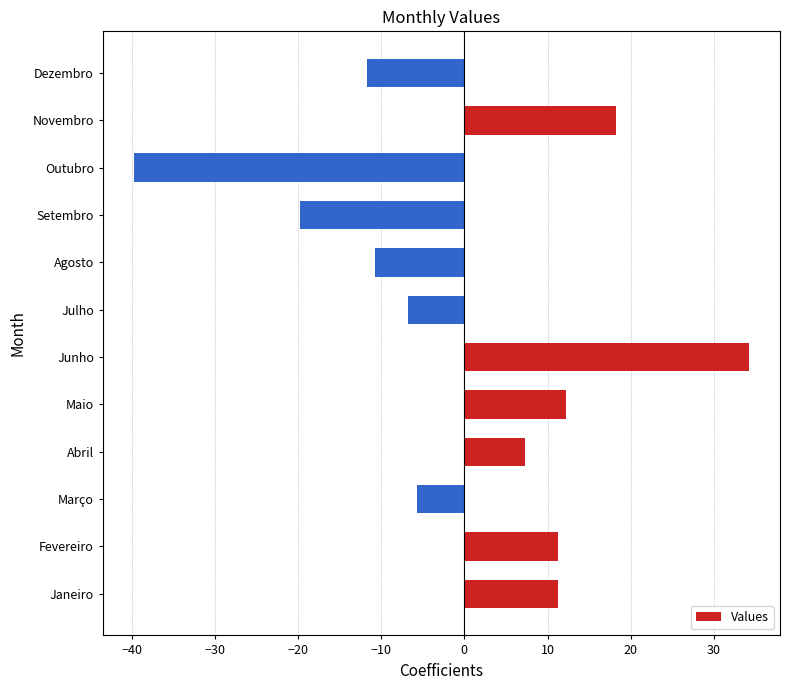

At which category does the chart reach its minimum across all series?

Outubro